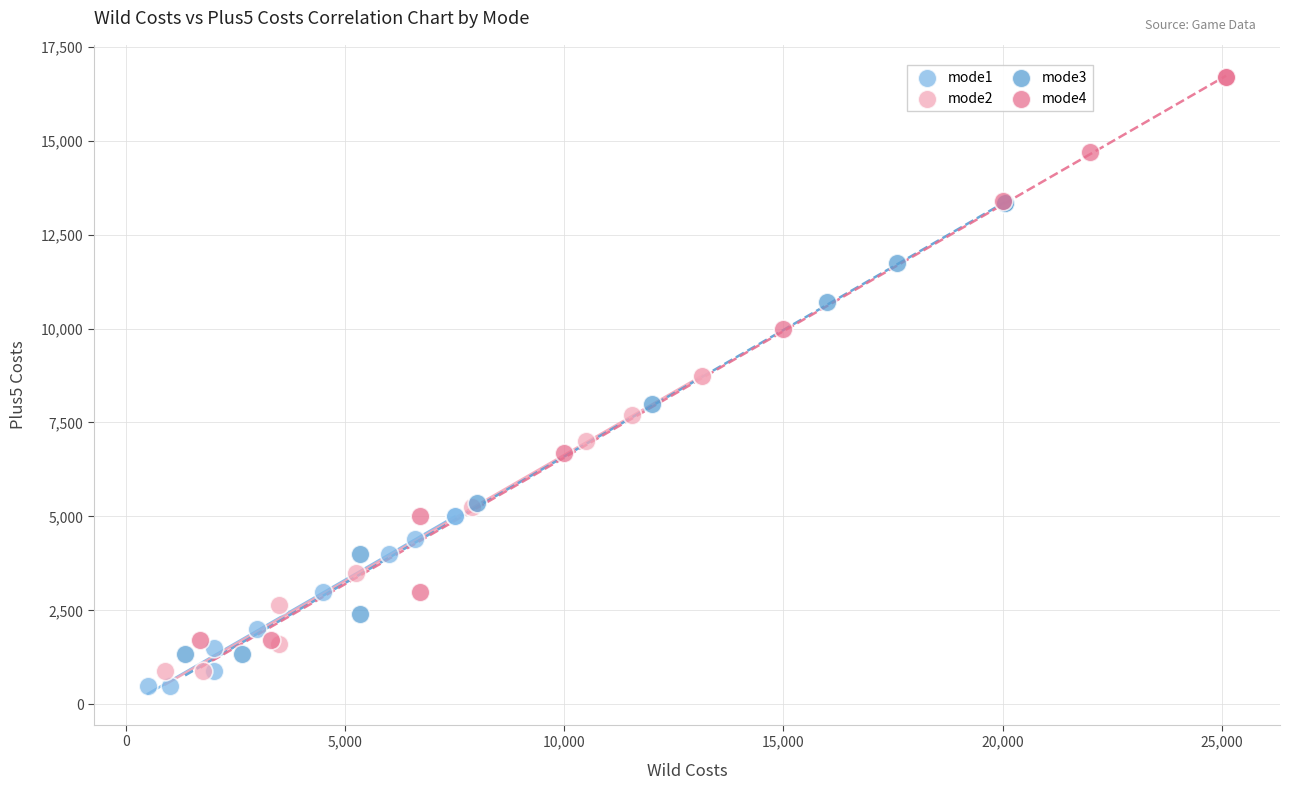

Which series has the widest spread of Y values?

mode4